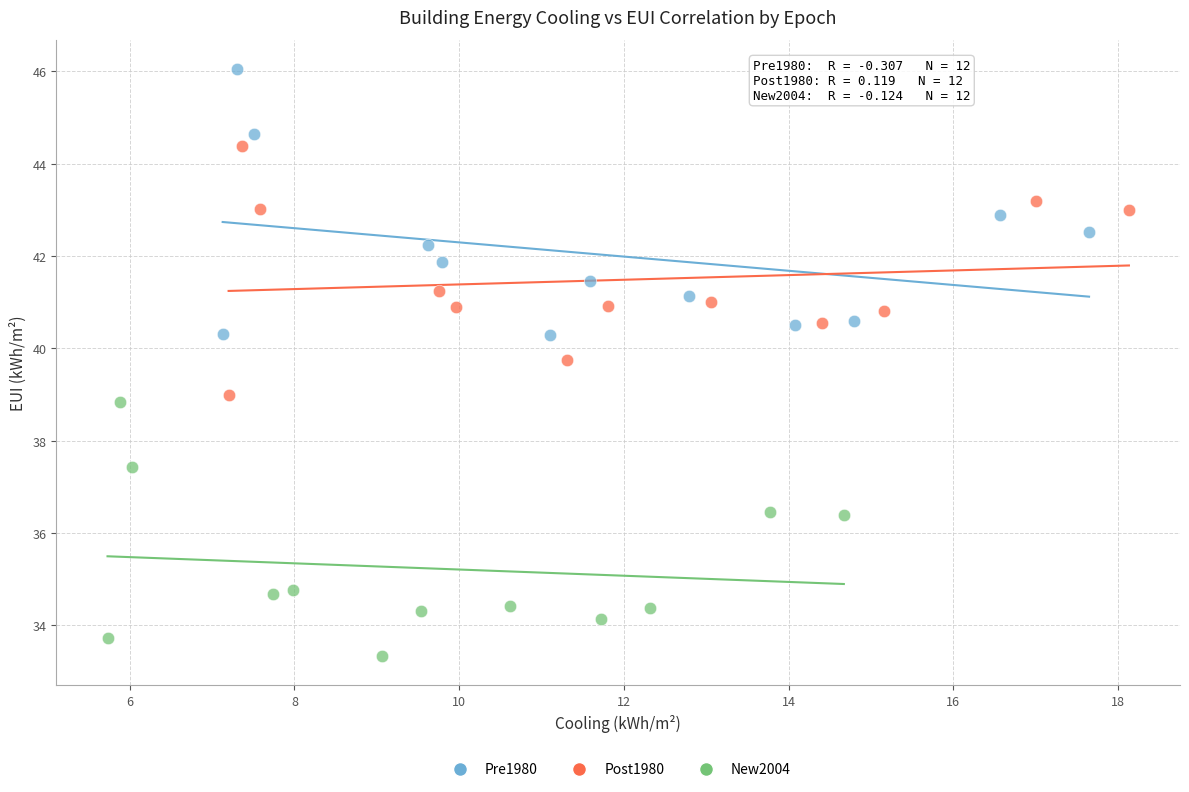

What are all the series names shown in the legend?

Pre1980, Post1980, New2004